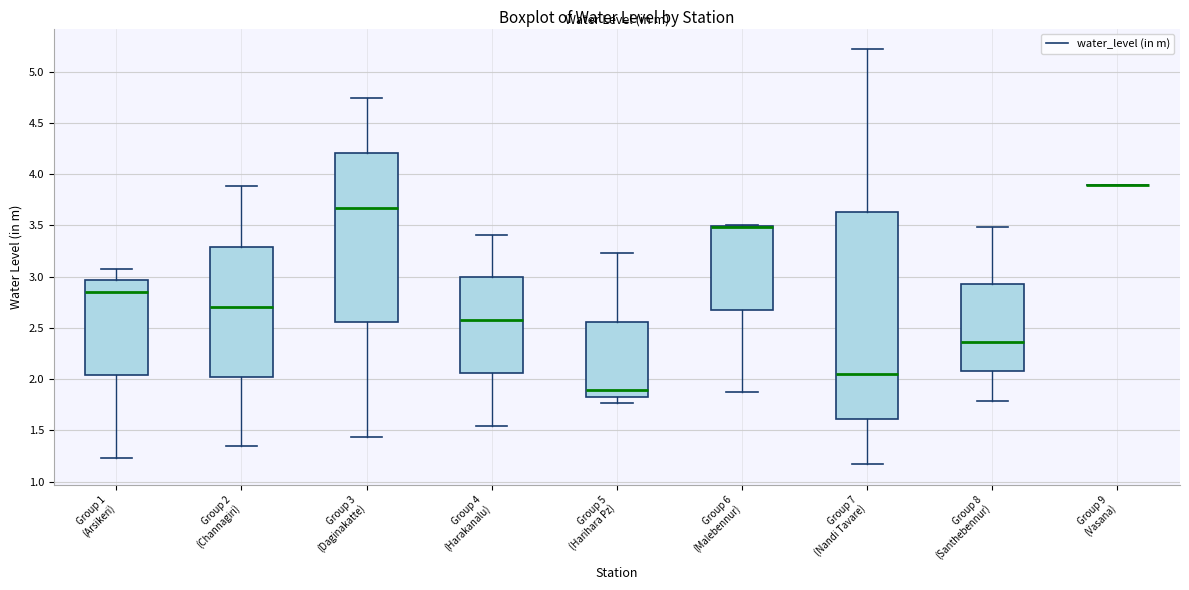

Comparing the boxes themselves (not the whiskers), which one is the tallest?

Group 7 (Nandi Tavare)